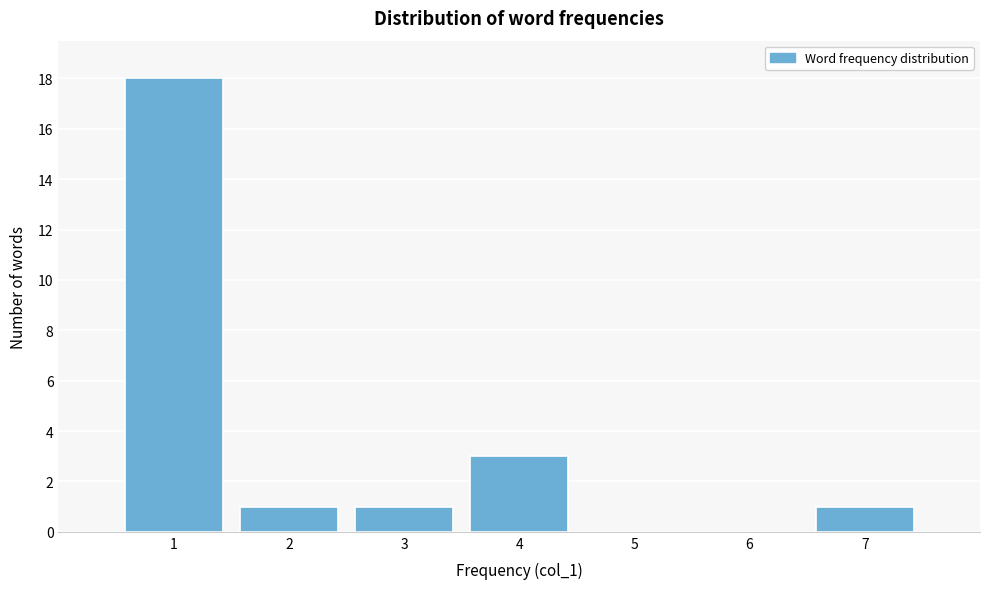

What is the height of the bar covering 6.5 to 7.5 on the x-axis? The values are not printed on the chart, so give them approximately, as read against the axis.

1